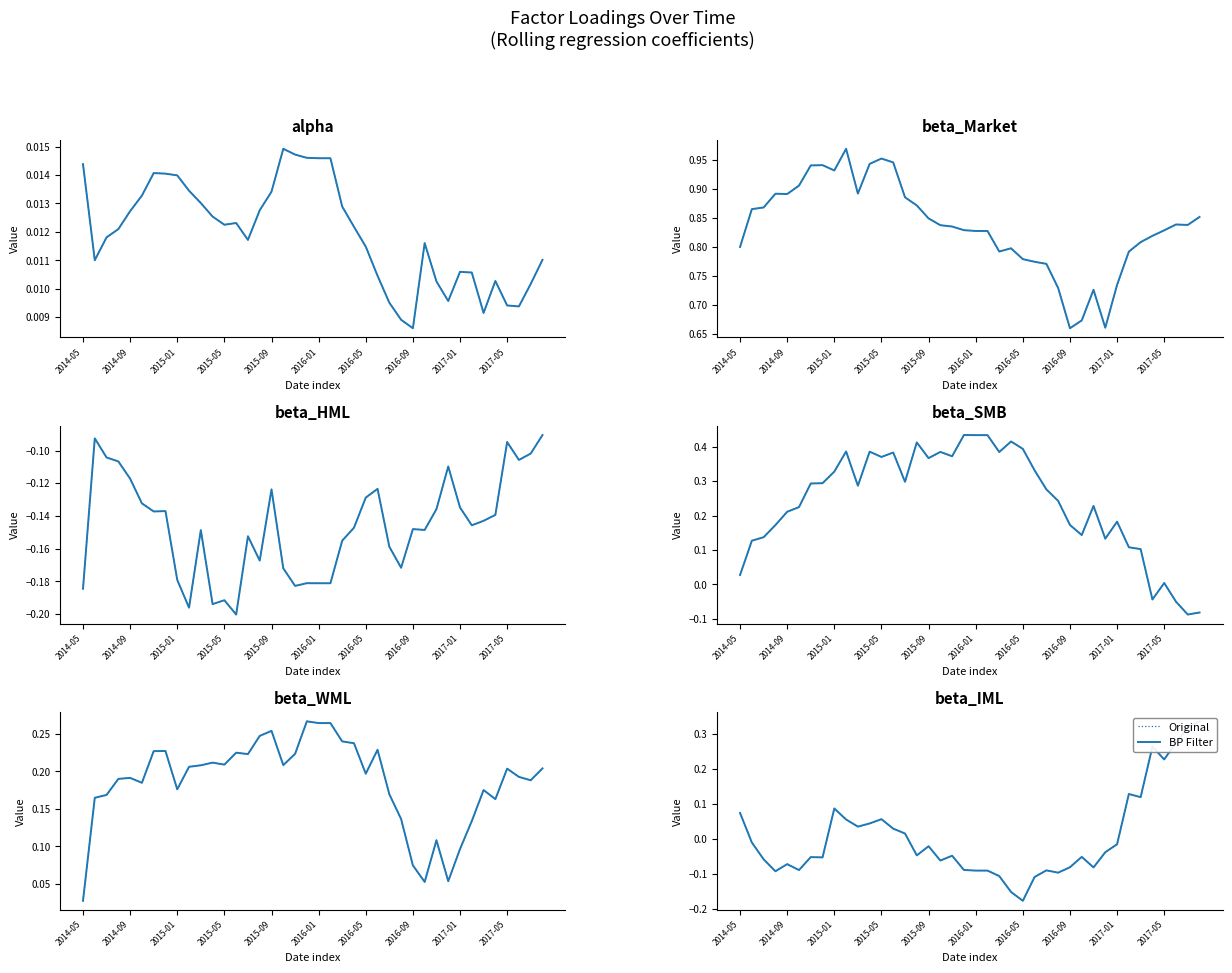

True or false: Original and BP Filter cross at least once.

False